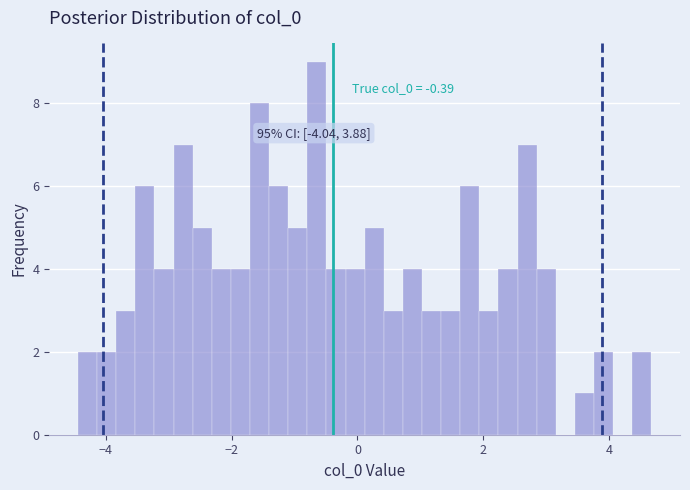

Around what value on the x-axis is the tallest bar? Give the approximate position of its centre, as read against the axis.

-0.6